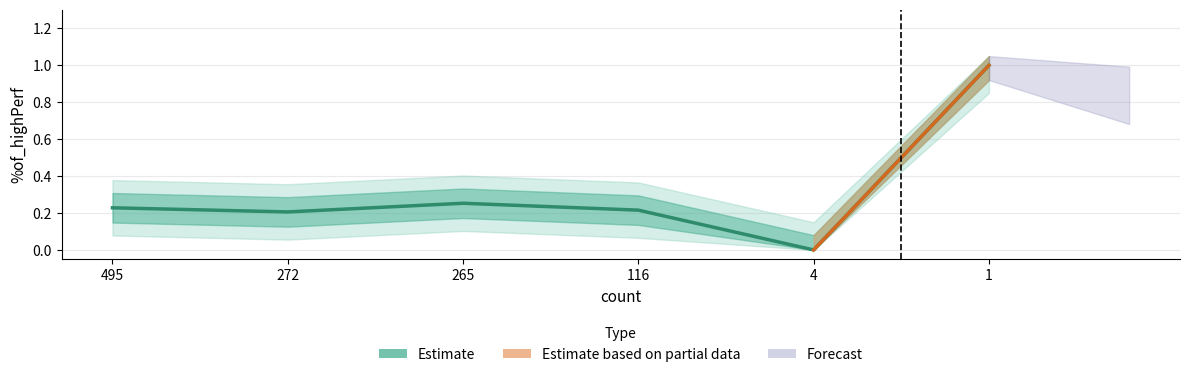

Reading left to right, what are all the values shown in this chart?

495=0.2	272=0.2	265=0.3	116=0.2	4=0.0	1=1.0